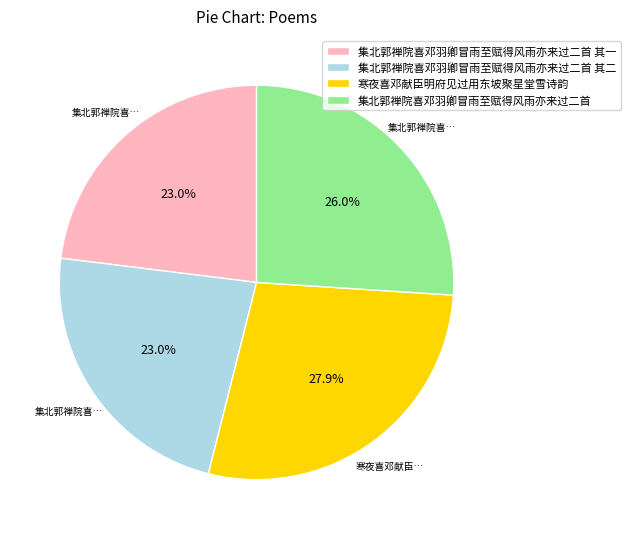

Do 集北郭禅院喜邓羽卿冒雨至赋得风雨亦来过二首 其一 and 集北郭禅院喜邓羽卿冒雨至赋得风雨亦来过二首 together represent more than half of the pie?

No